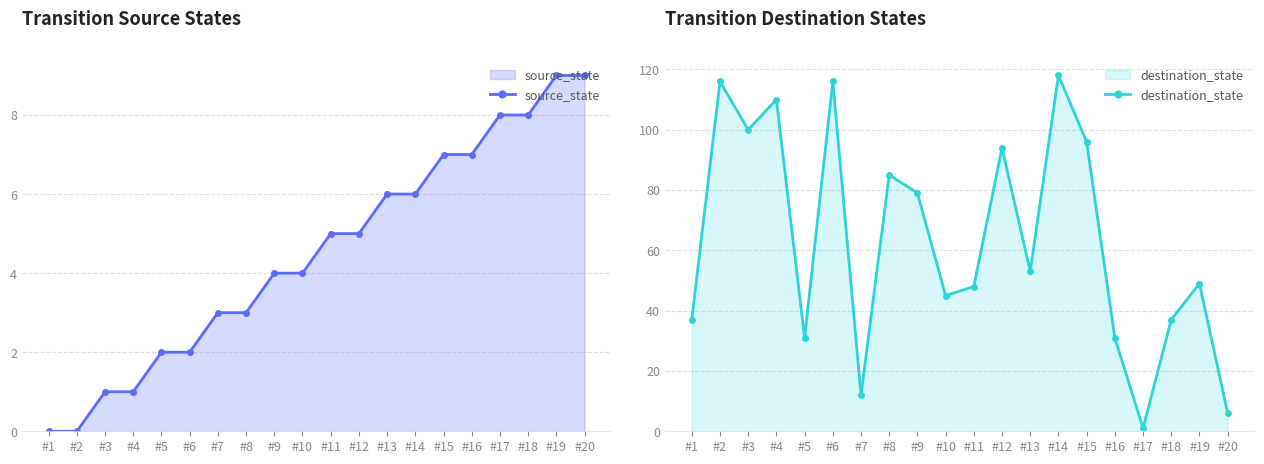

How many distinct data groups are displayed?

2